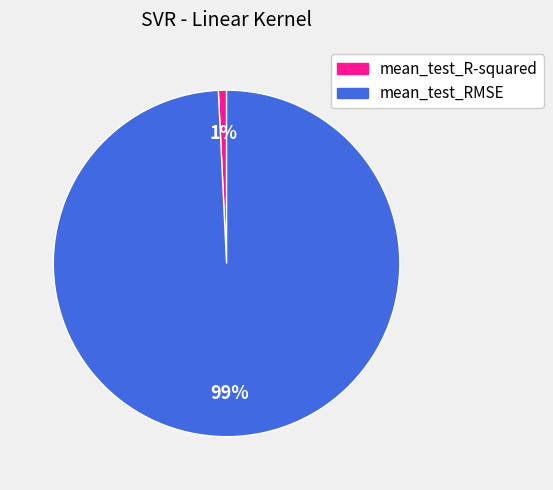

How many slices are in this pie chart?

2